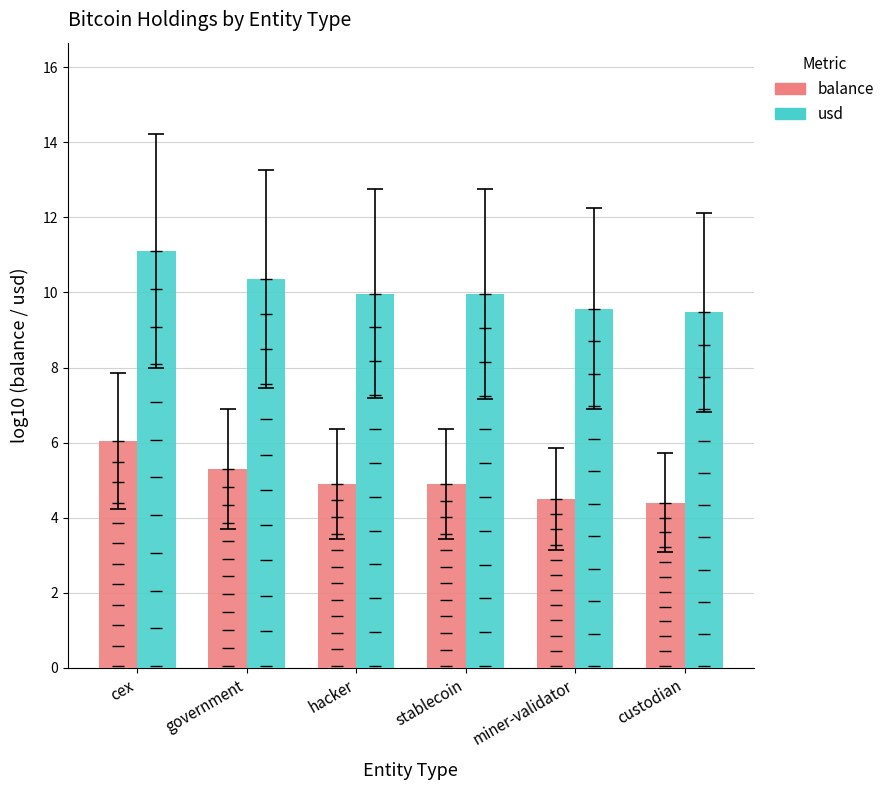

At which category is the sum across all series the highest?

cex